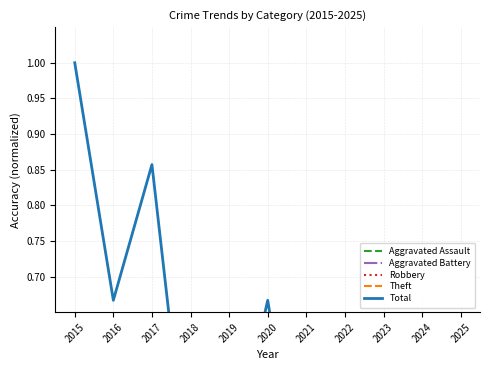

What is the value of the Total point at the 11th from the left?

0.2